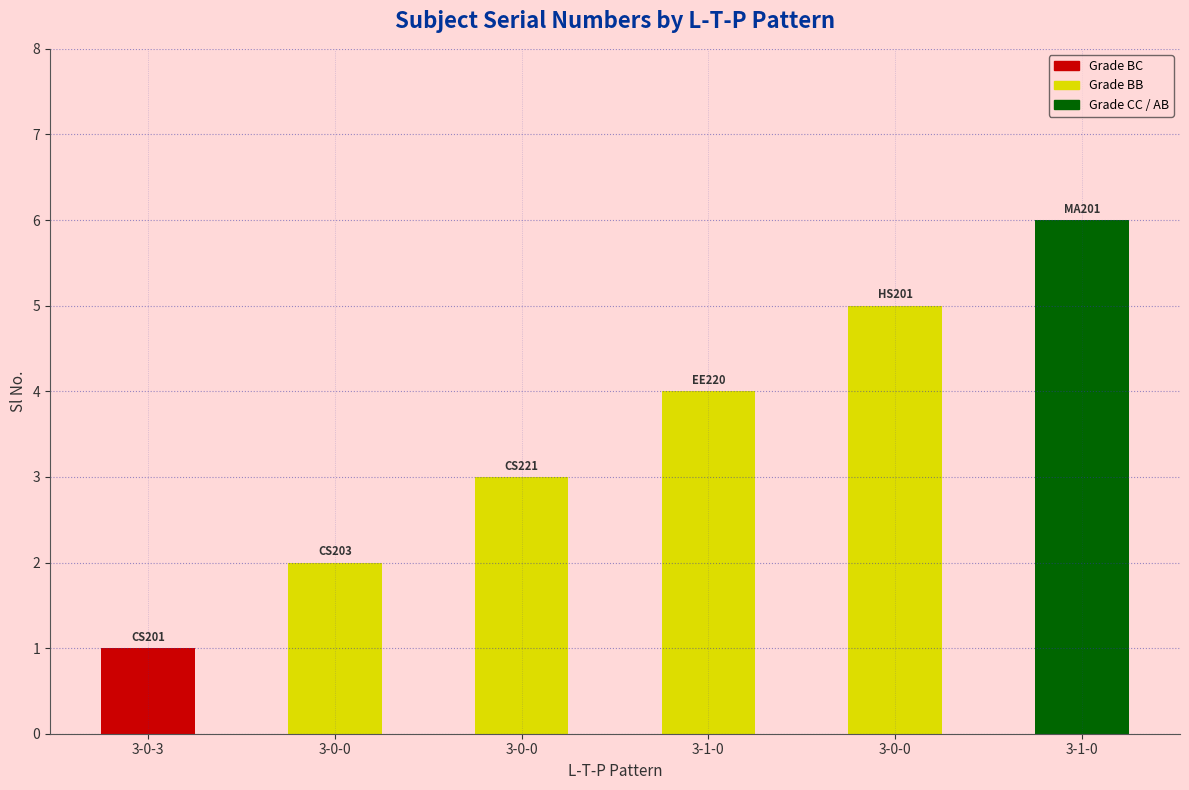

How many categories are shown in the chart?

6